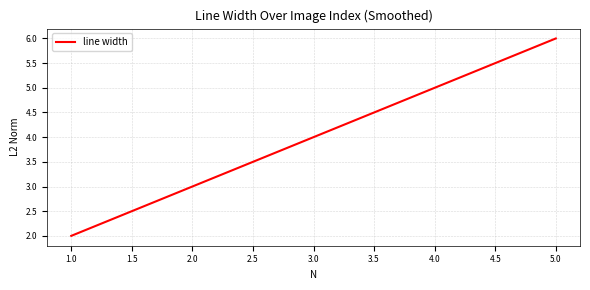

What is the change in value from 1.0 to 5.0?

+4